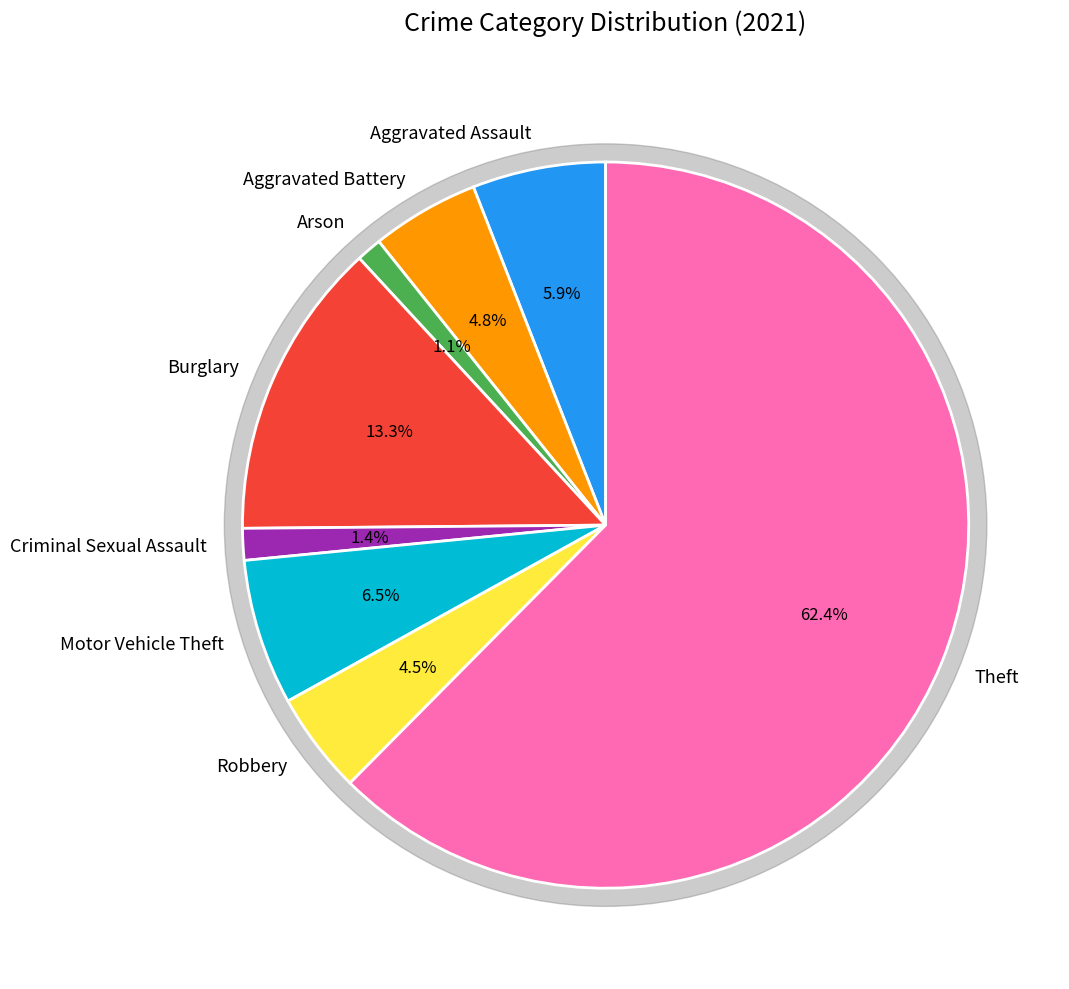

Does any single category account for the majority?

Yes